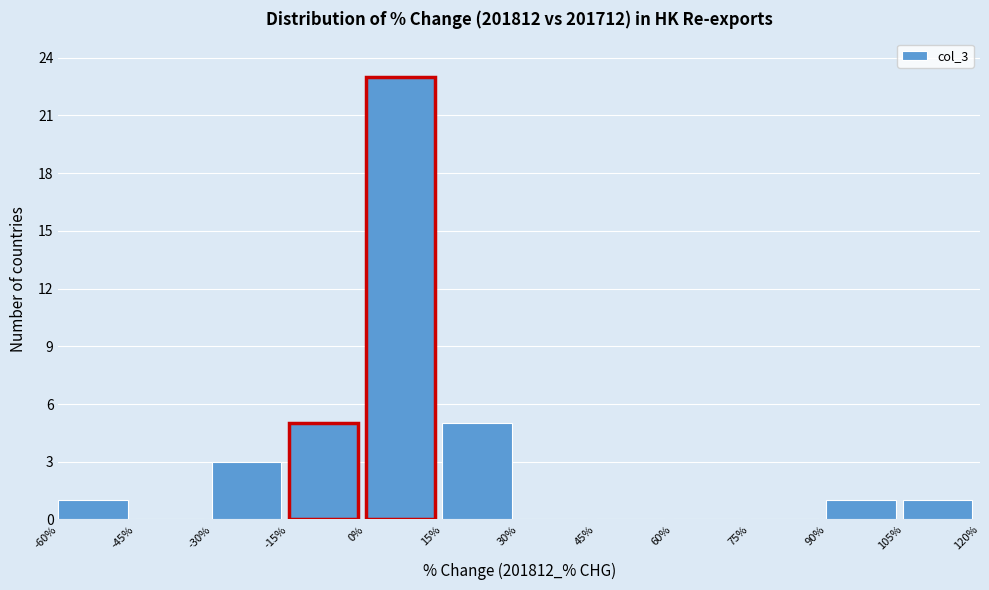

Which range on the x-axis has the tallest bar?

0% to 15%